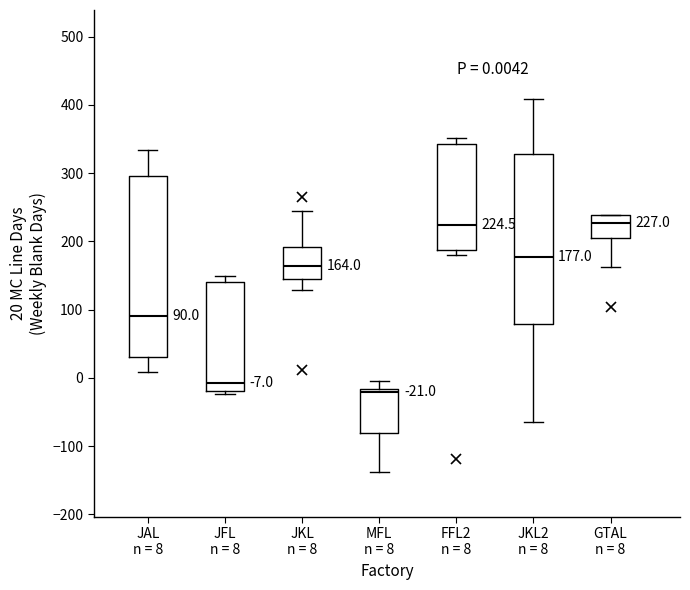

Which box is the tallest, from its lower edge to its upper edge?

JAL n = 8